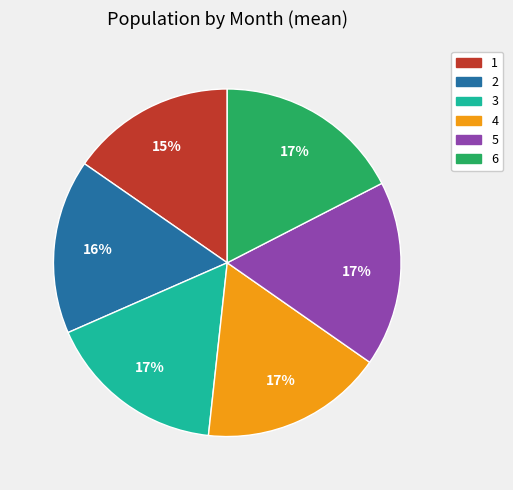

Do 2 and 4 together represent more than half of the pie?

No